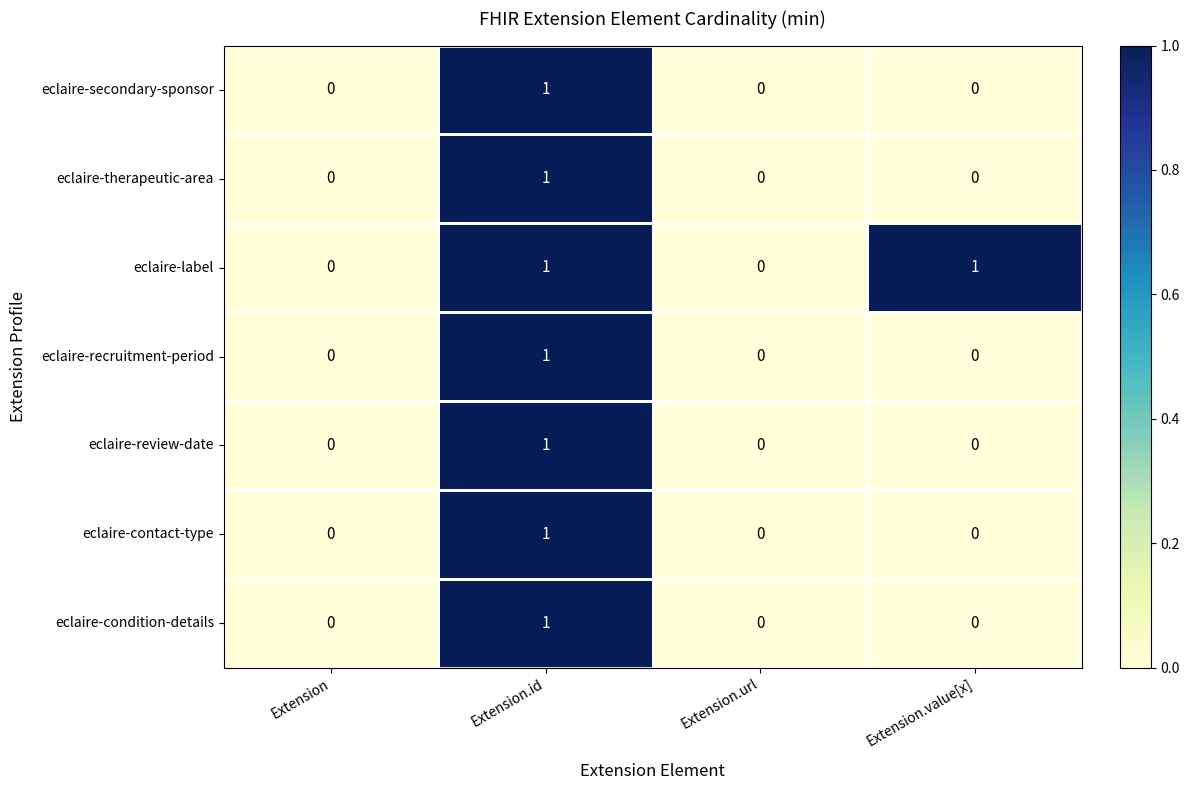

Which series has the largest total across all categories?

eclaire-label